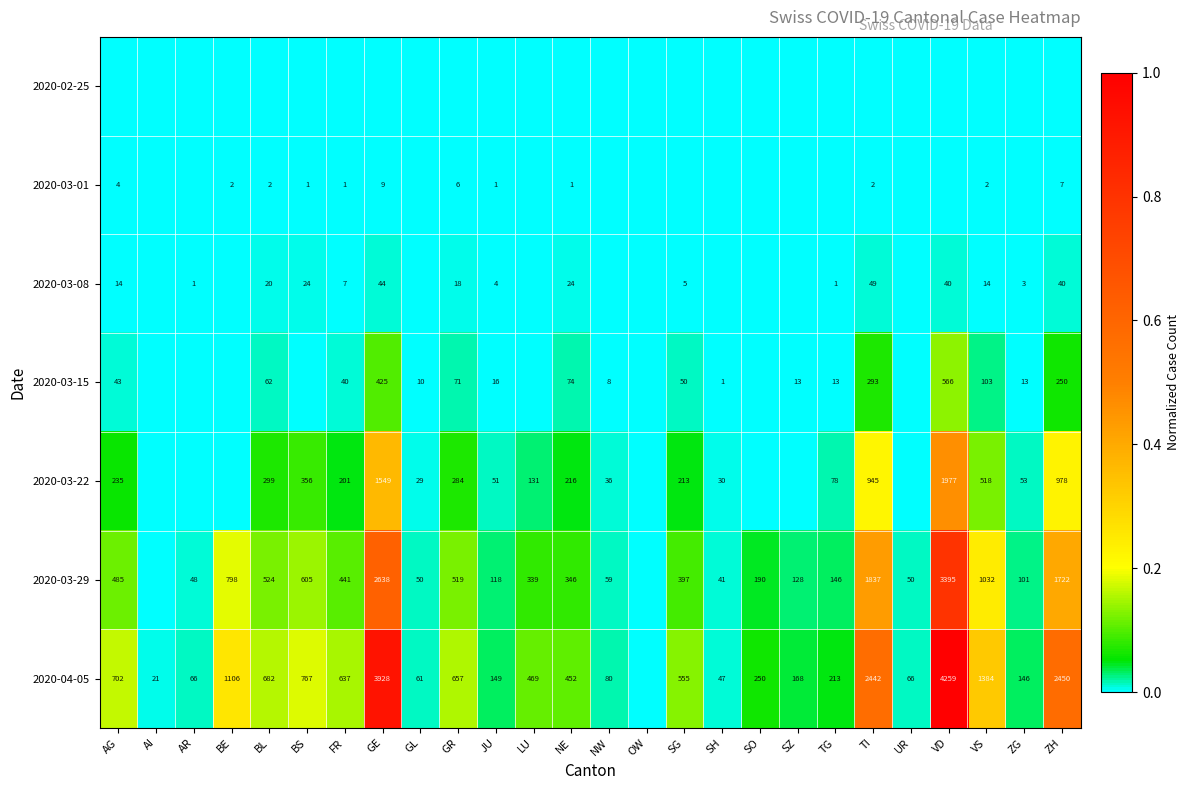

The 2020-03-22 series shows 216 at NE. True or false?

True